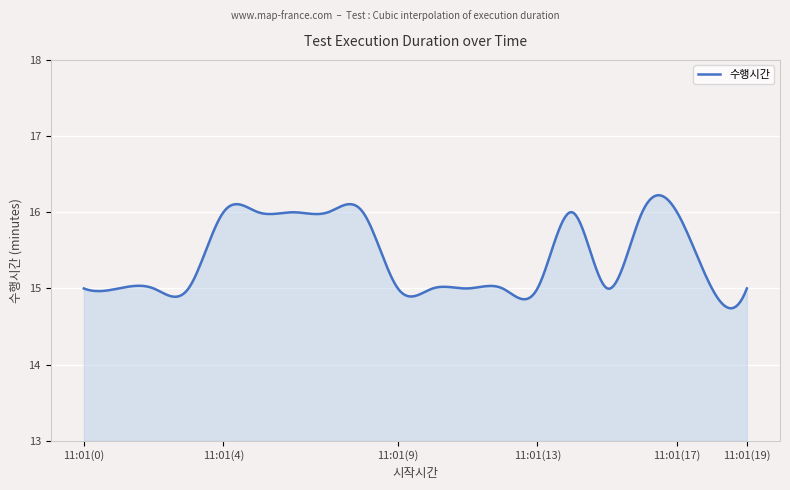

What is the maximum value shown in the chart?

16.2